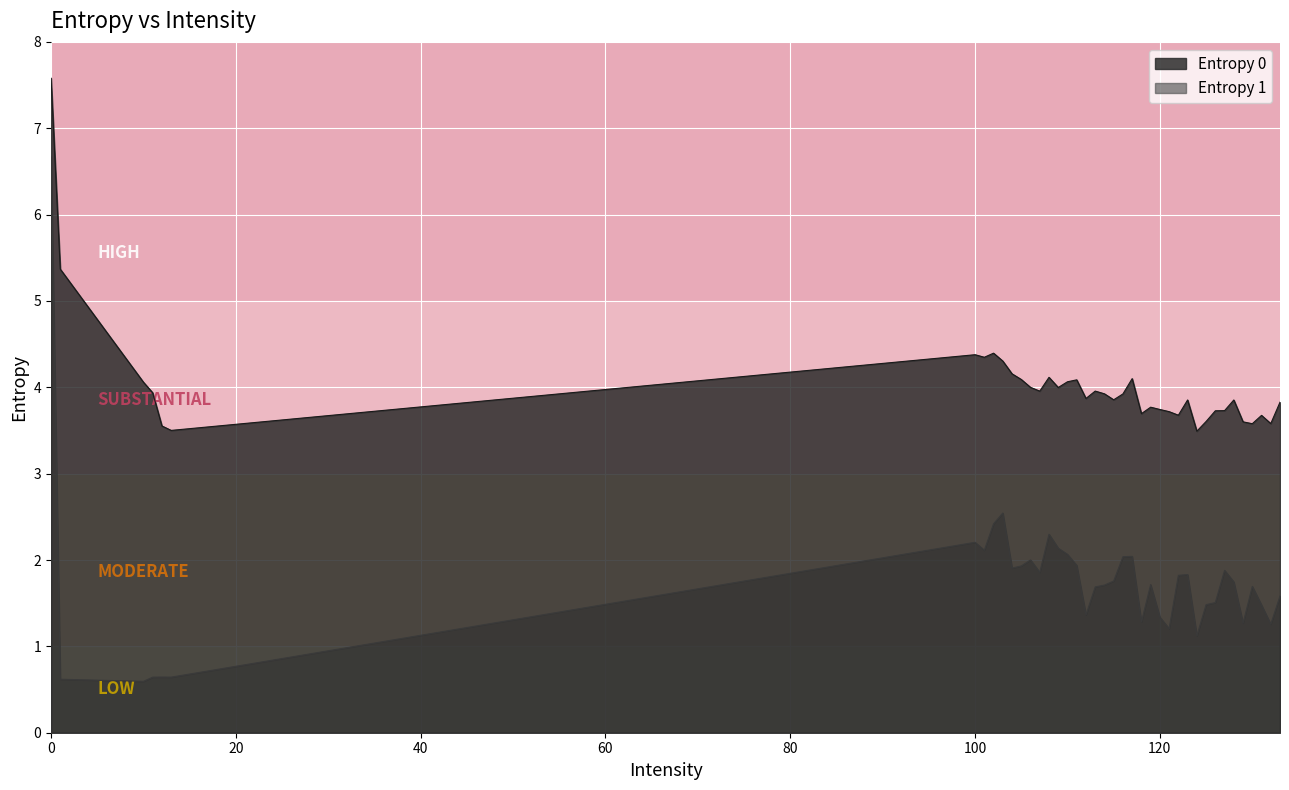

What is the maximum value for Entropy 0?

7.6